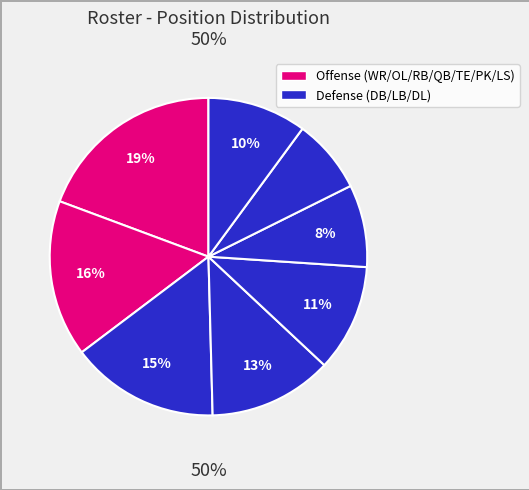

To the nearest percent, what portion does TE/PK/LS represent?

8%